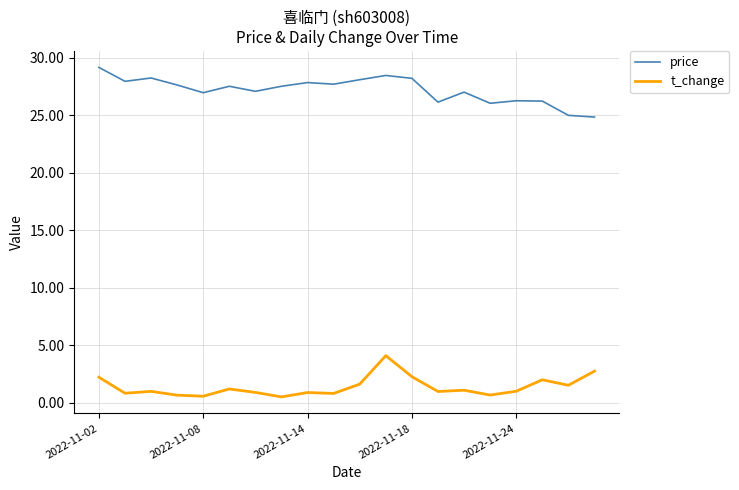

Rank the series by their average value, from highest to lowest.

price, t_change